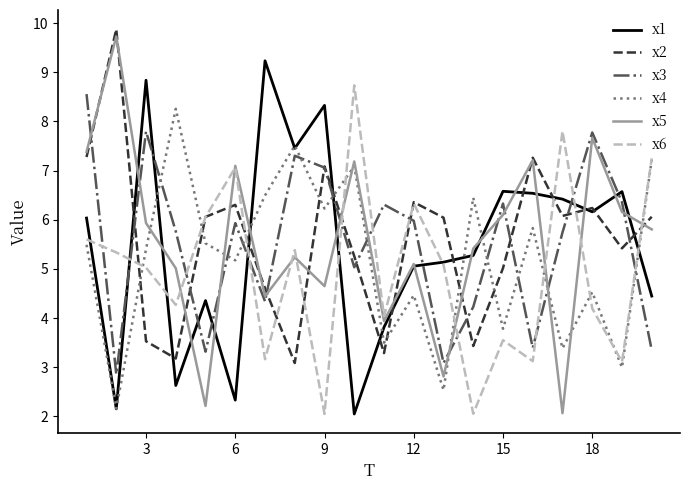

What is the greatest value displayed?

9.9